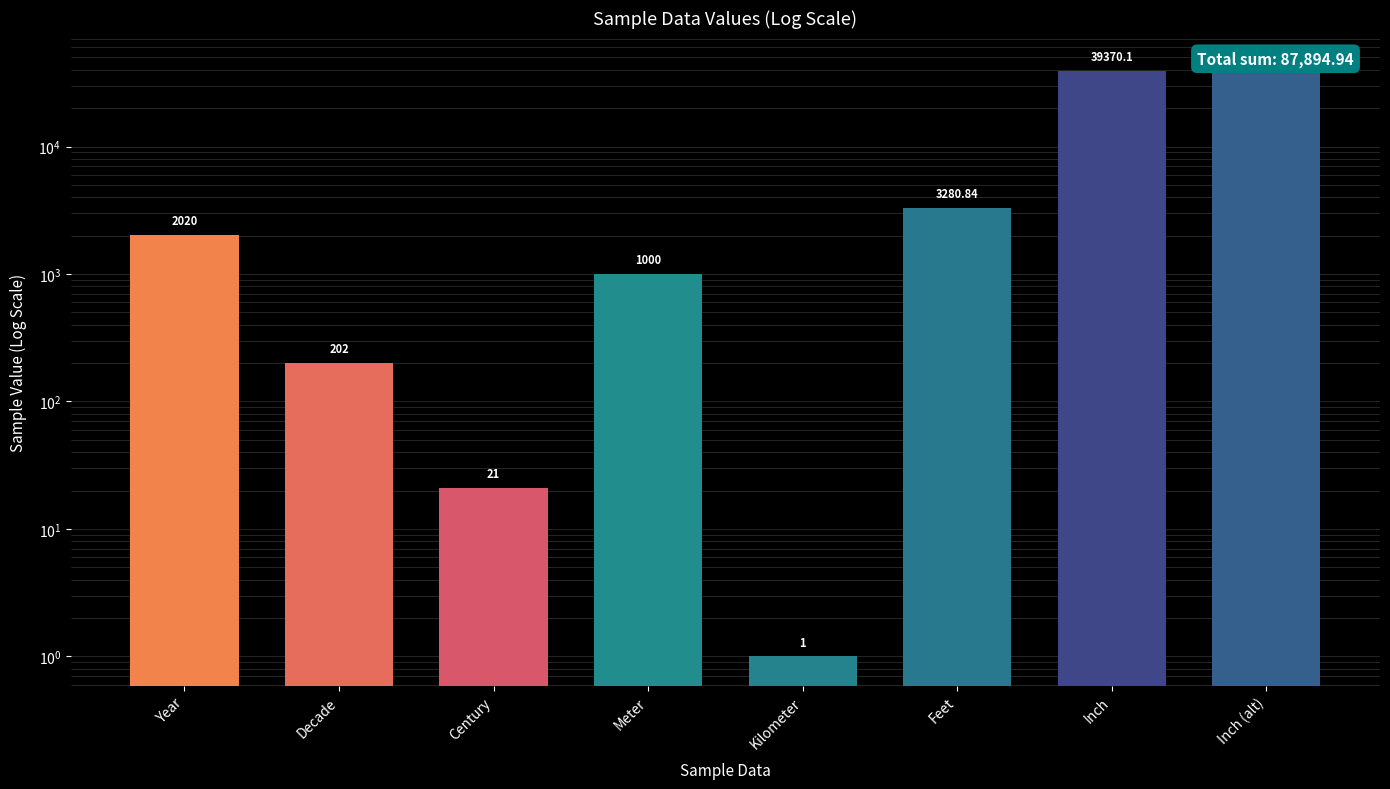

The value at Year is 1025.2. True or false?

False